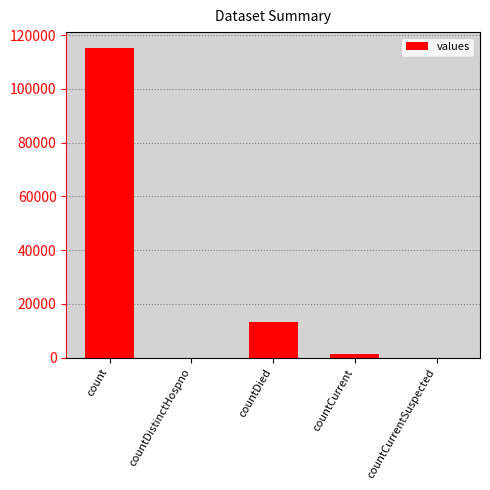

Reading right to left, what are all the values shown in this chart?

0	1383	13343	0	115379